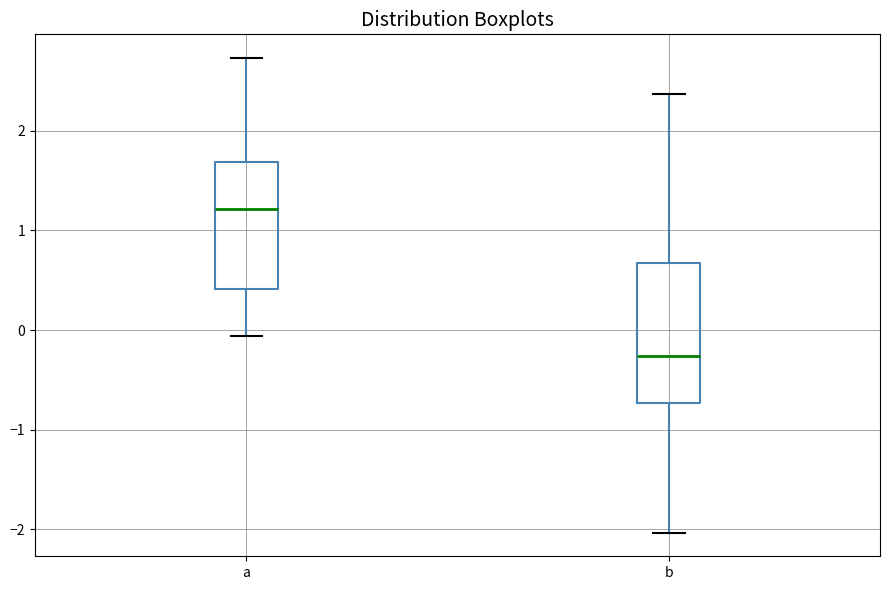

Reading left to right, read every box against the y-axis: the position of its median line, the range the box covers, and the ends of its whiskers. The values are not printed on the chart, so give them approximately, as read against the axis.

a: median 1.2, box 0.4 to 1.7, whiskers -0.1 to 2.7
b: median -0.3, box -0.7 to 0.7, whiskers -2.0 to 2.4